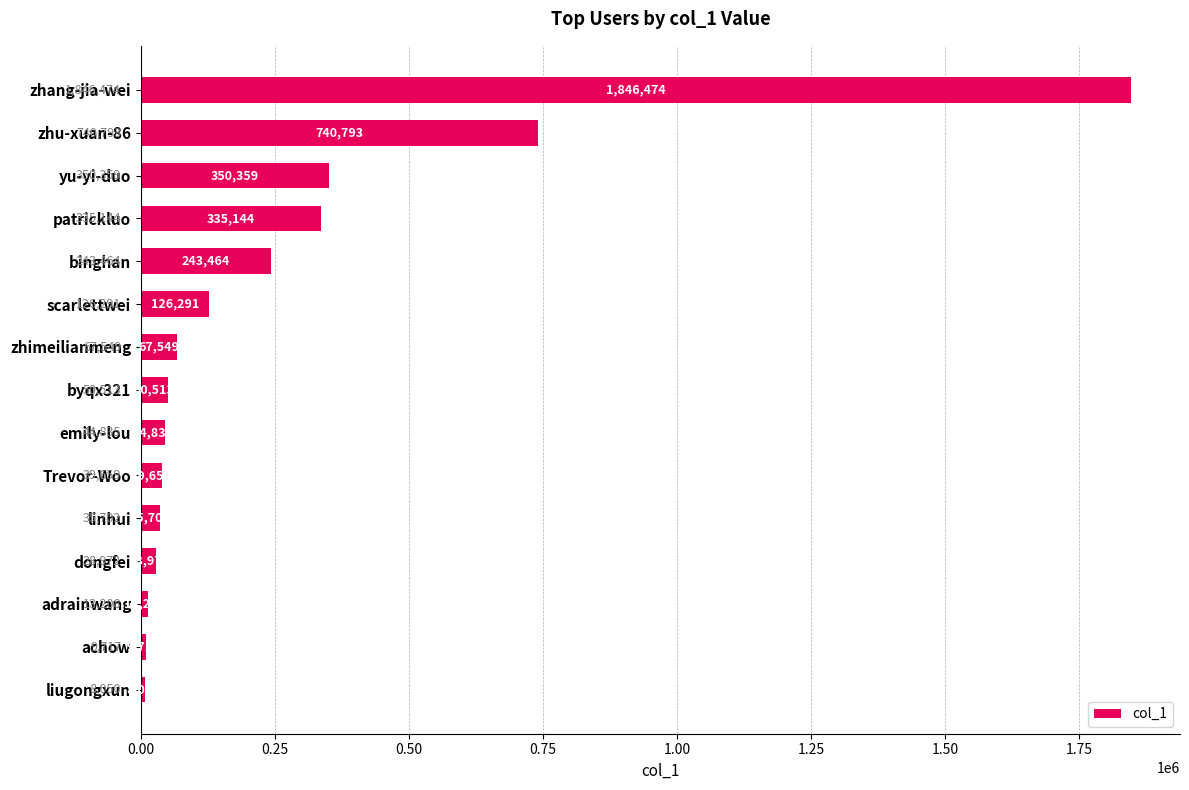

Reading top to bottom, what are all the values shown in this chart?

1846474	740793	350359	335144	243464	126291	67549	50513	44835	39659	35702	28972	13208	9717	8050